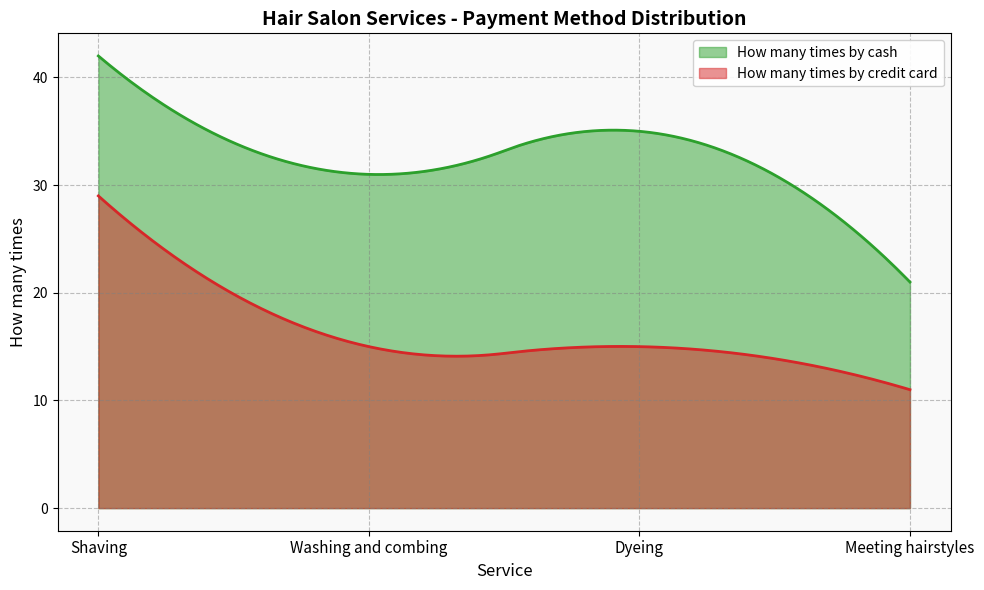

How many lines are shown in the chart?

2